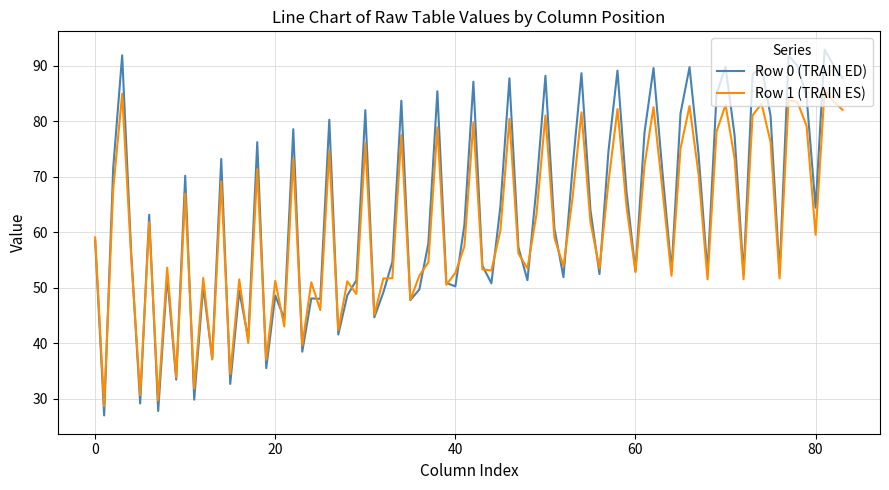

What are all the series names shown in the legend?

Row 0 (TRAIN ED), Row 1 (TRAIN ES)